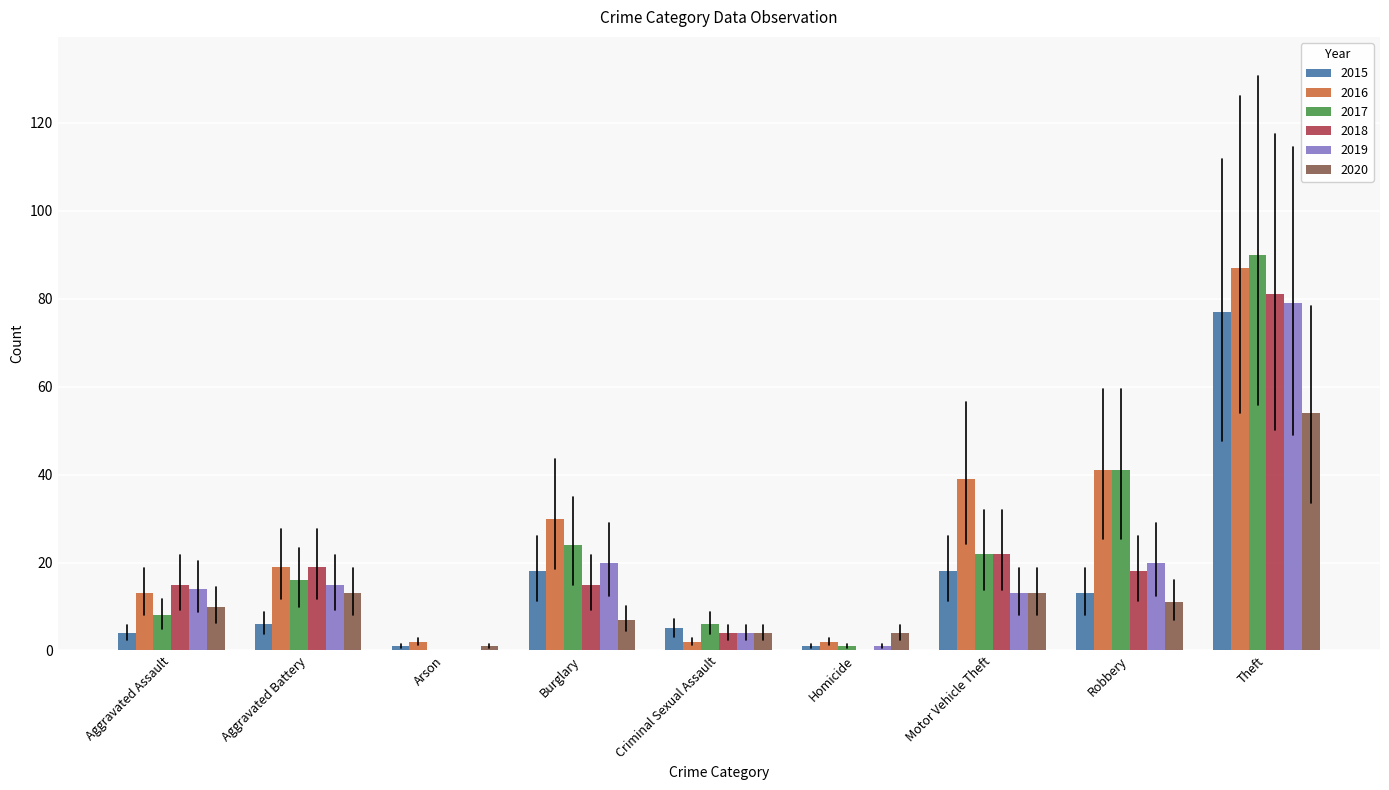

Which series changed the most between Aggravated Assault and Motor Vehicle Theft?

2016